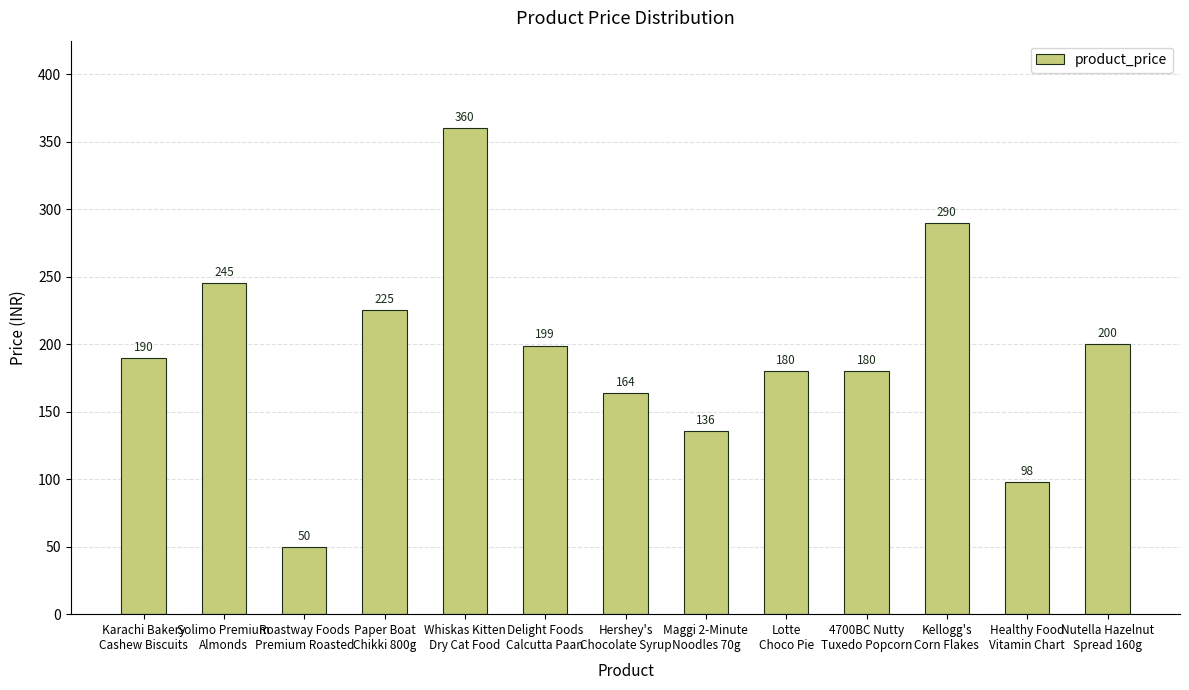

What is the value of the 2nd bar from the left?

245